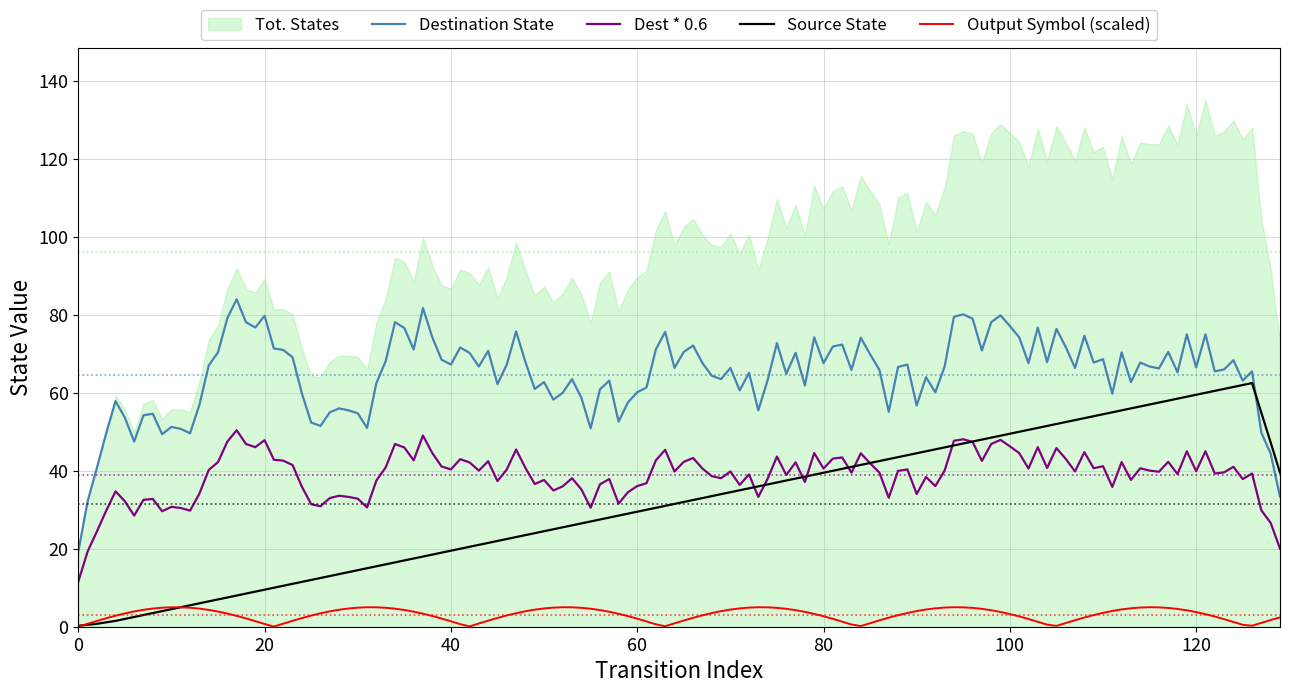

True or false: Output Symbol (scaled) and Dest * 0.6 cross at least once.

False